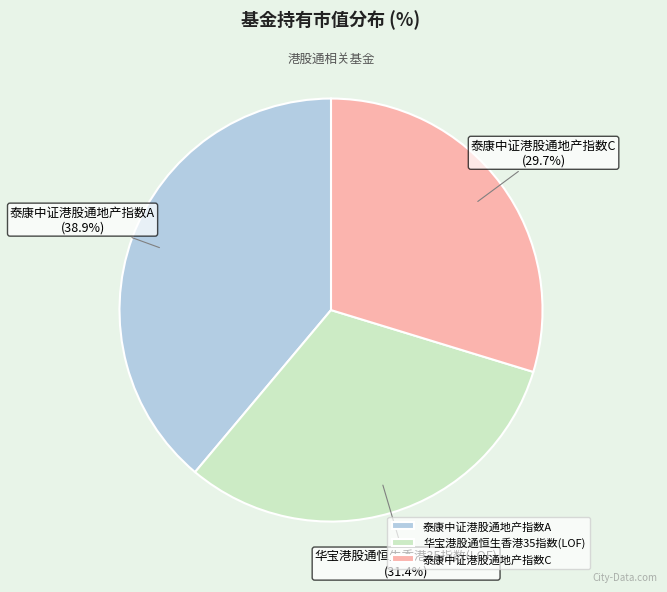

What percentage is NOT represented by 泰康中证港股通地产指数C?

70.3%